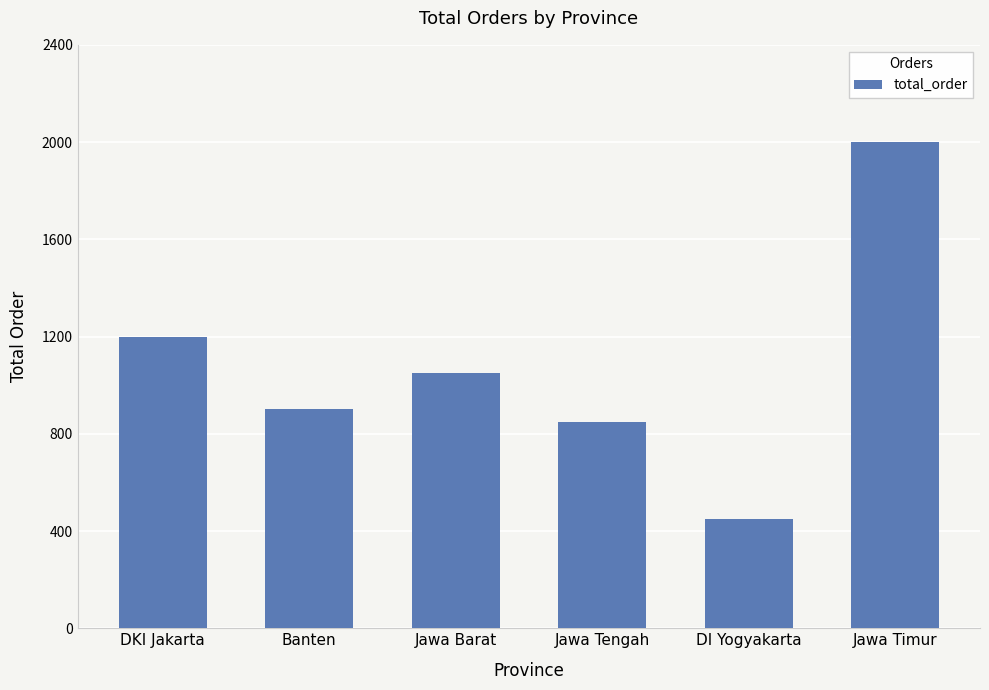

What is the ratio of the value at Jawa Barat to the value at Jawa Tengah?

1.2